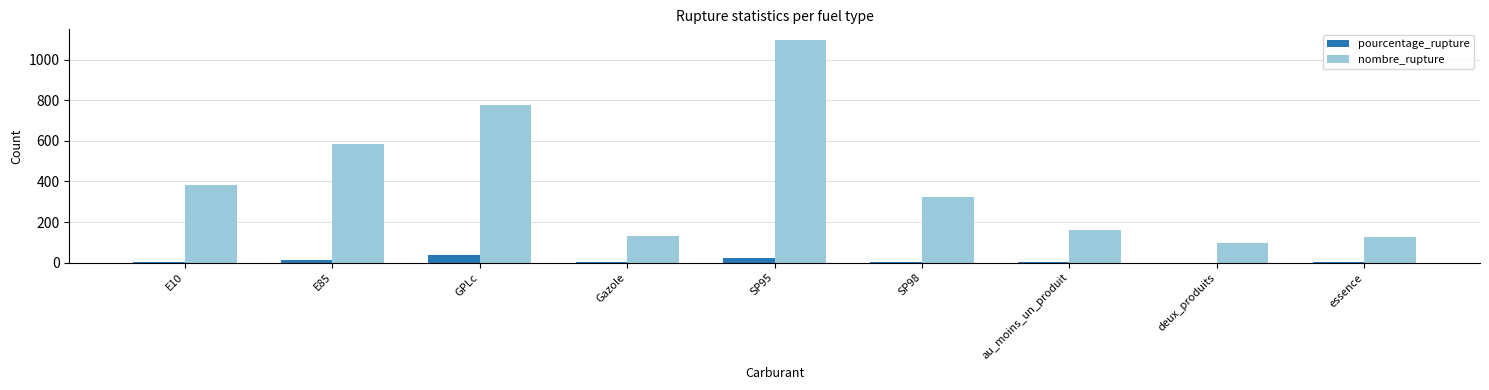

What is the sum of the nombre_rupture values at au_moins_un_produit and SP98?

485.0